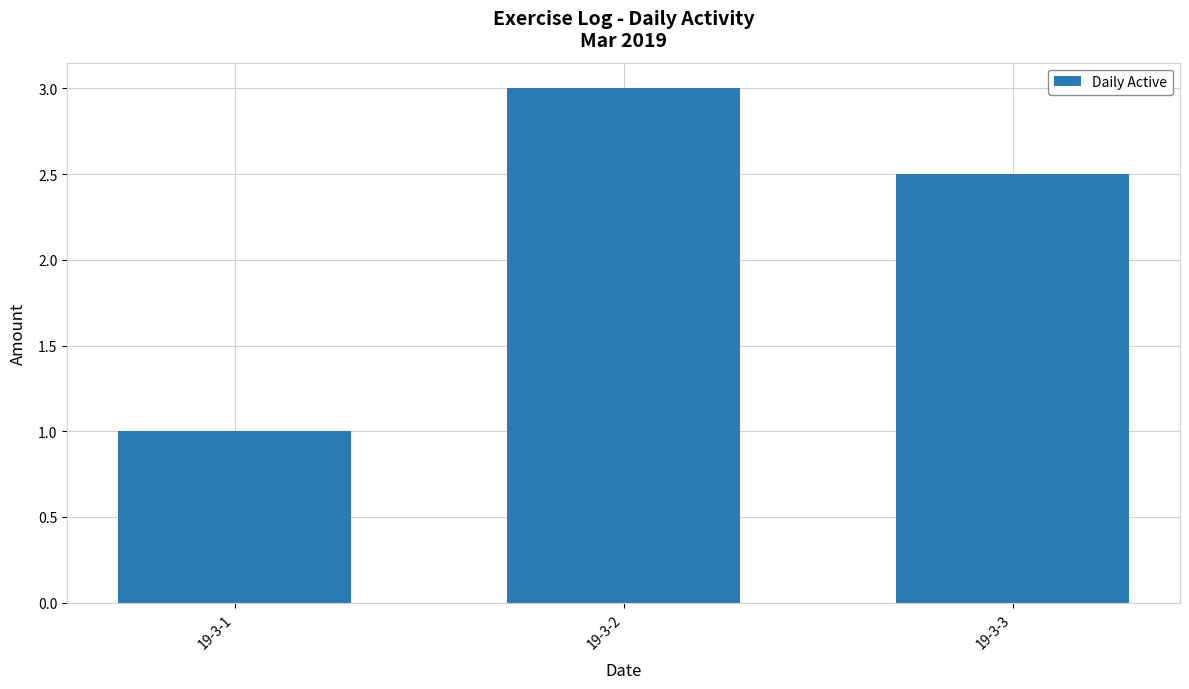

Is it true that the value at 19-3-1 is 0.4?

False